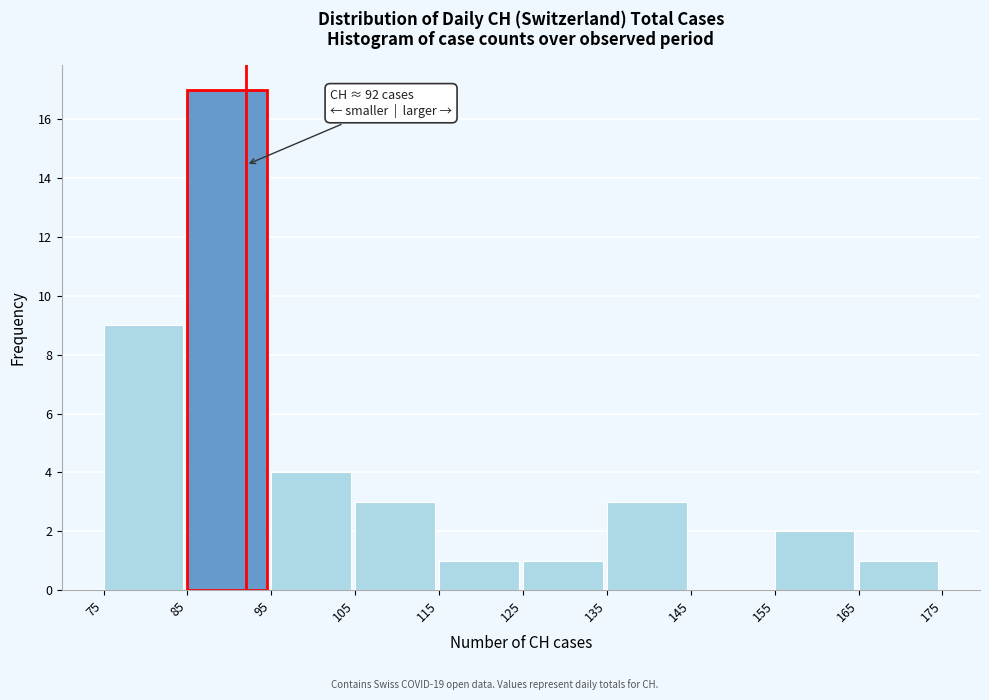

Which range on the x-axis has the tallest bar?

85 to 95